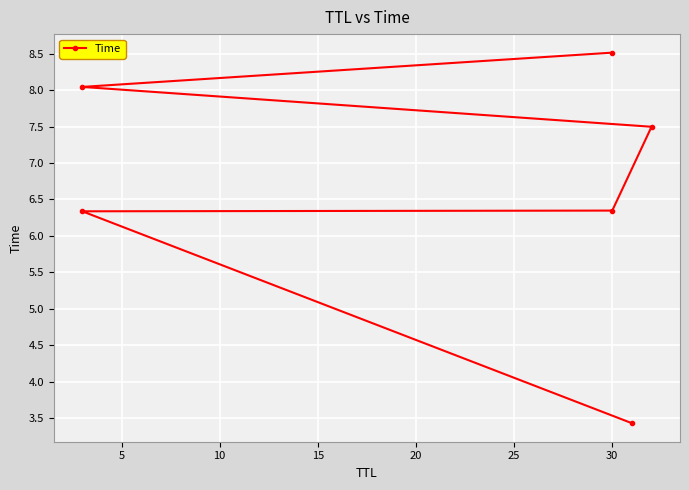

Between 20 and 15, which is larger?

20